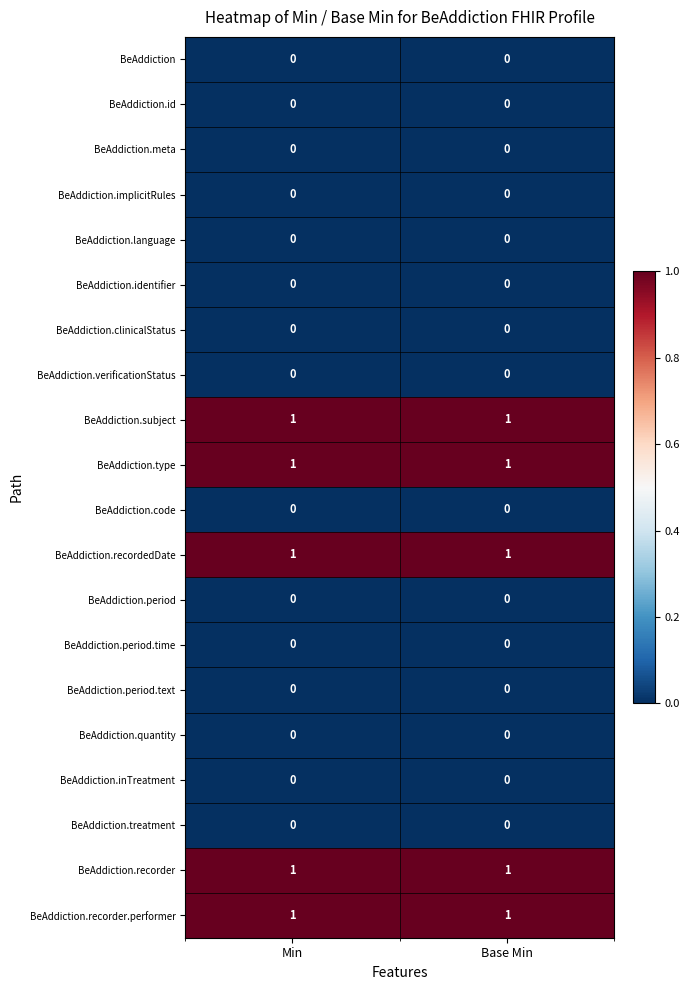

True or false: BeAddiction.meta has a value of 0 at Min.

True